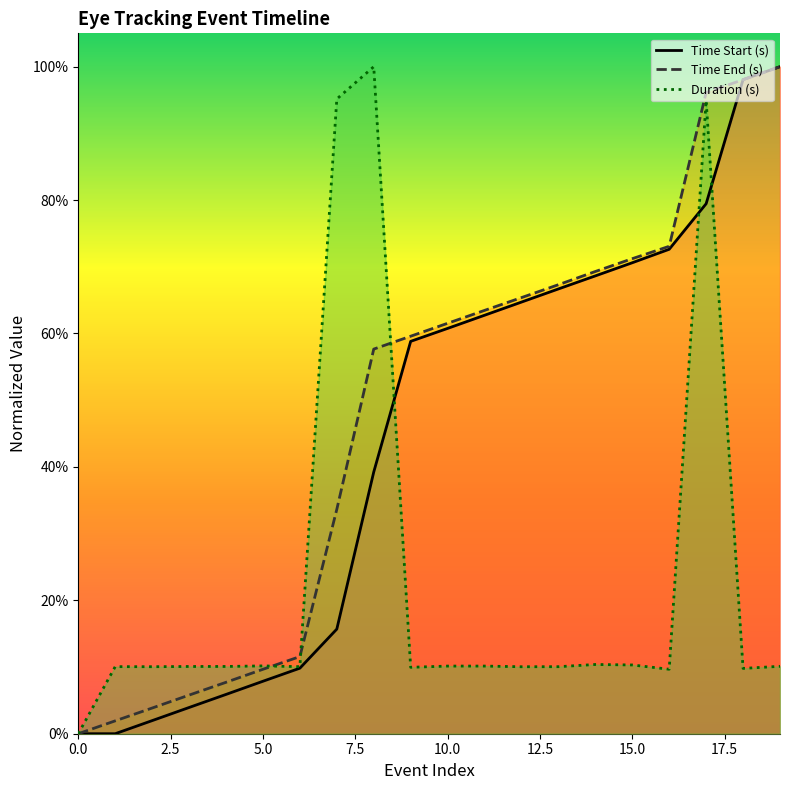

What is the label of the 16th point from the left?

15